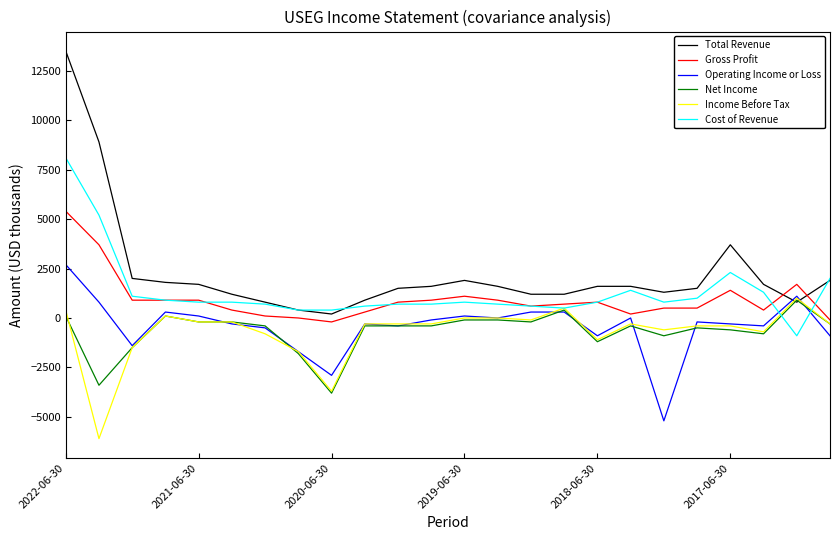

Which series has the largest range (max minus min)?

Total Revenue